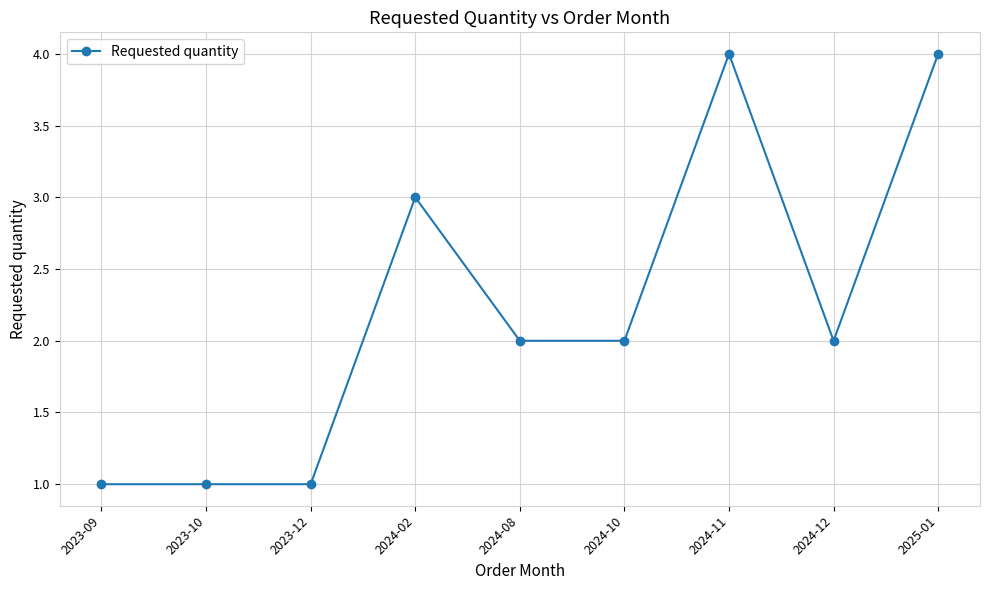

Reading left to right, extract all data points from this chart.

2023-09=1	2023-10=1	2023-12=1	2024-02=3	2024-08=2	2024-10=2	2024-11=4	2024-12=2	2025-01=4